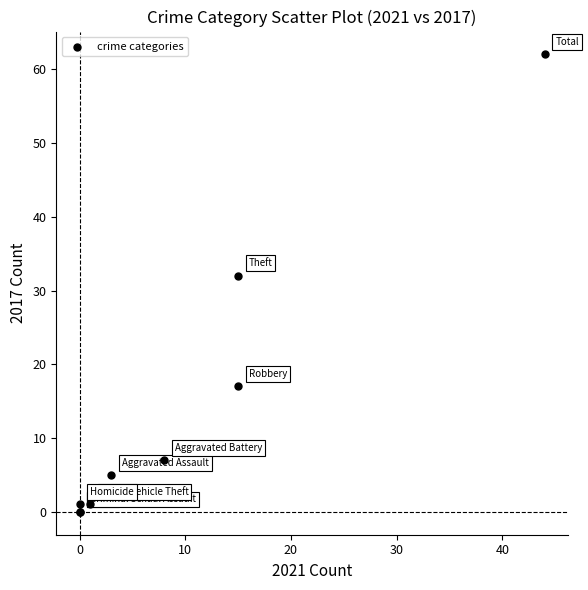

What Y value in the scatter plot is closest to 31?

32